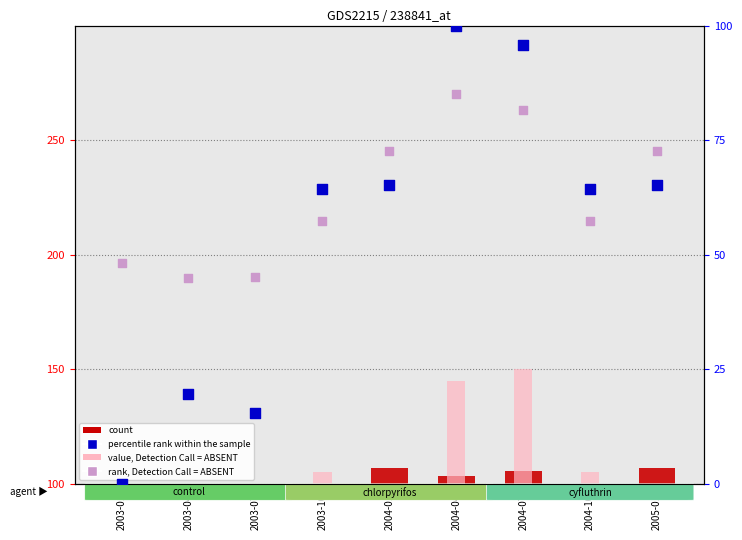

At which category is the sum across all series the highest?

2004-04